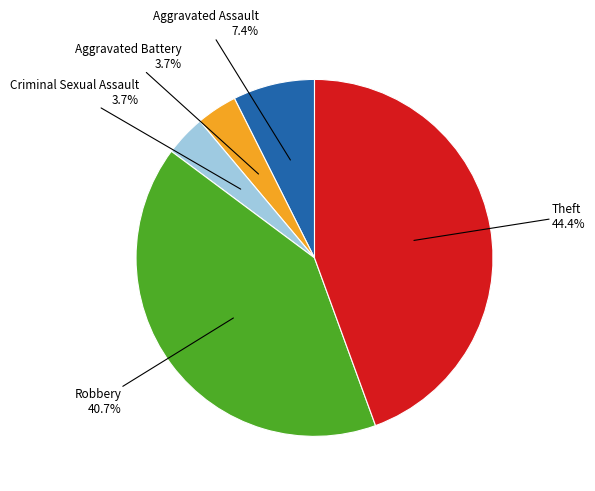

Is there any slice that represents more than half of the pie?

No